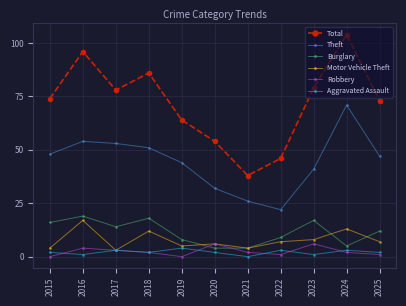

In Robbery, how many points are higher than both neighbors (excluding endpoints)?

3